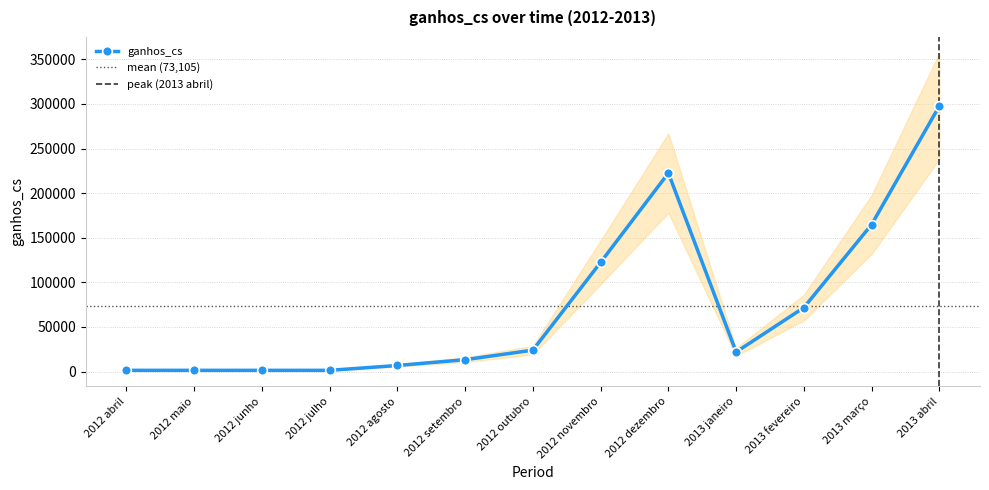

Reading left to right, list all the values displayed in this chart.

1309.3	1309.3	1309.3	1309.3	6772.8	13260.8	23974.0	122425.3	222538.8	21889.7	71698.9	164820.2	297748.5